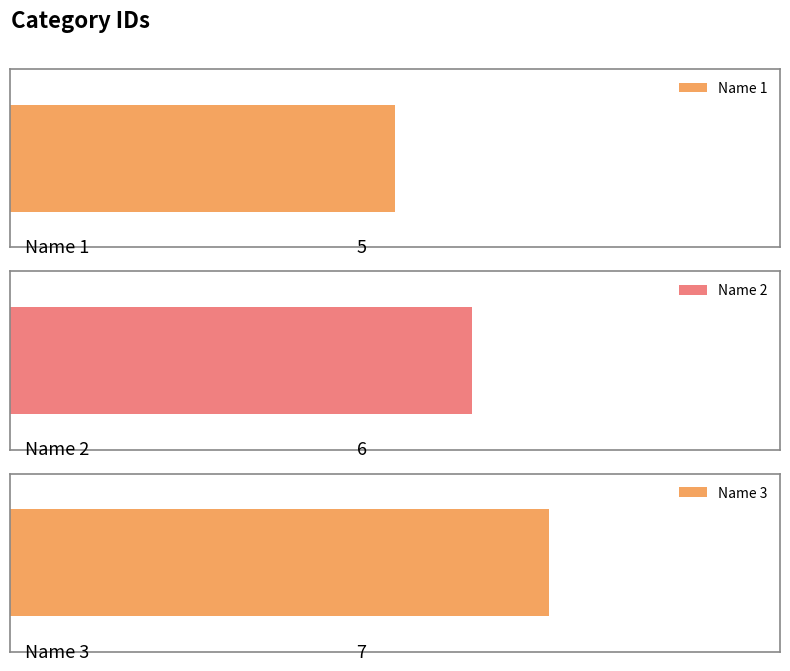

What is the greatest value displayed?

7